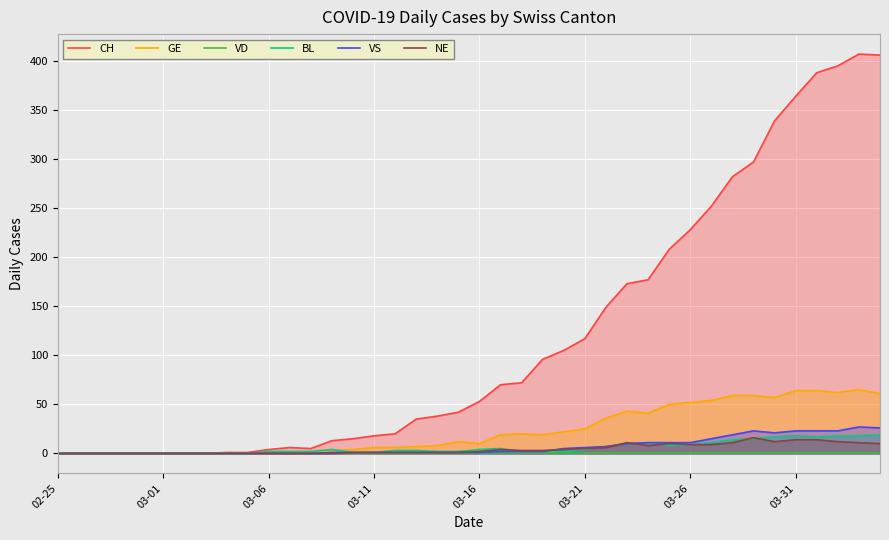

True or false: VD has more than 1 points higher than both neighbors.

False